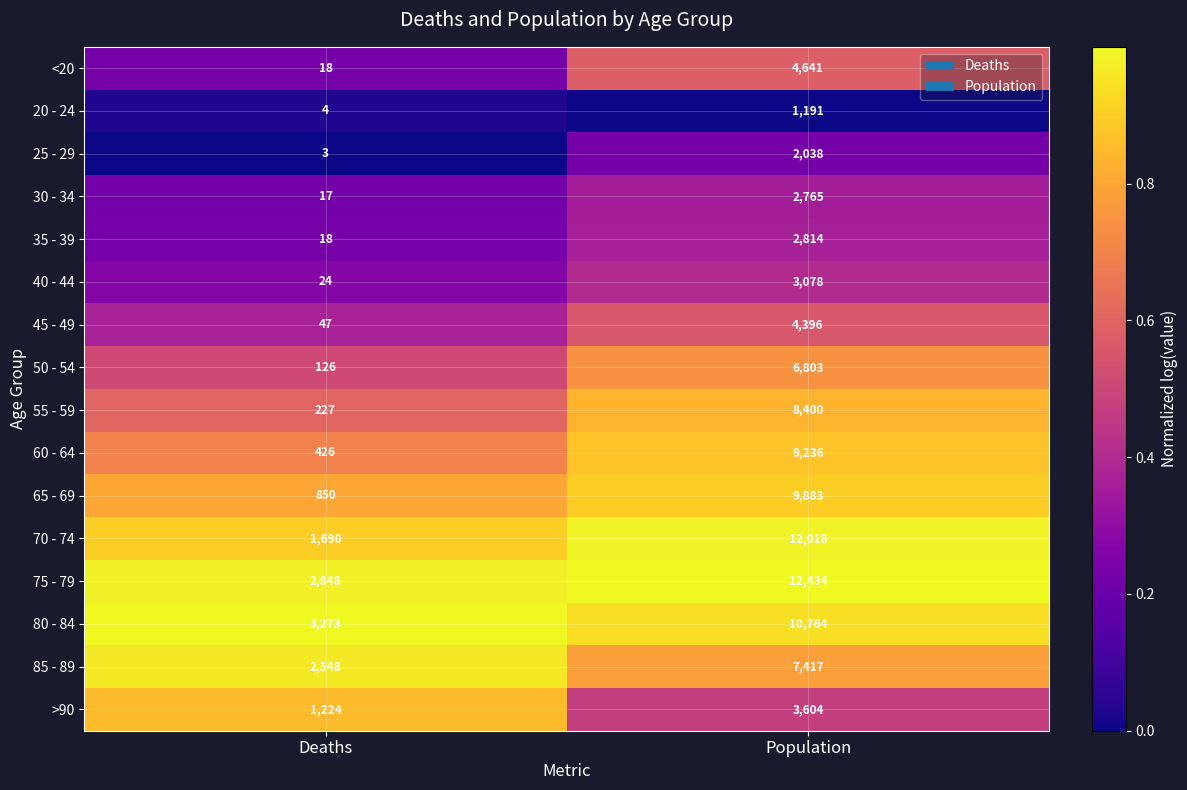

At which category is the sum across all series the highest?

Population